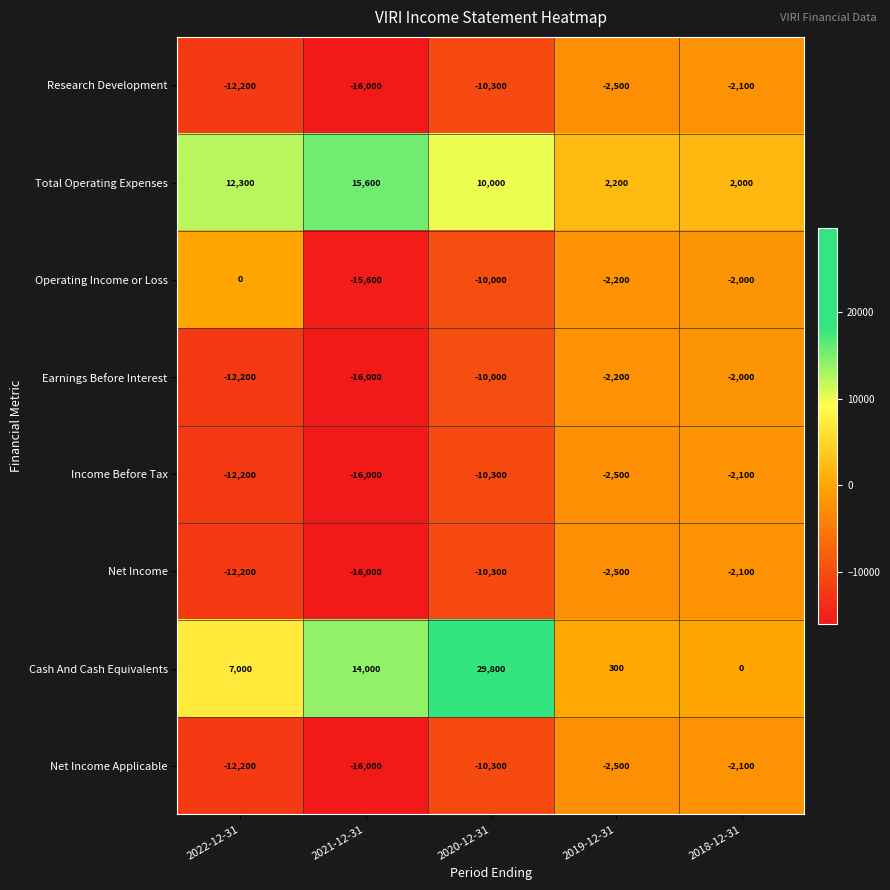

What is the difference between the second highest and second lowest values in the Operating Income or Loss series?

8000